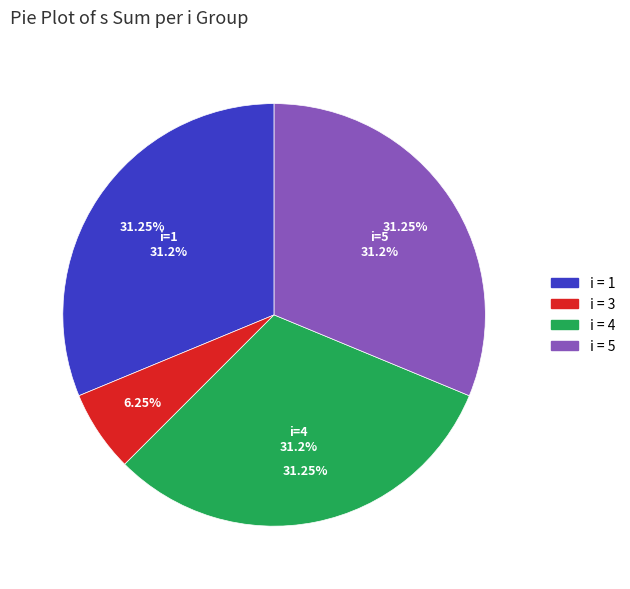

What is the smallest slice in the pie chart?

3